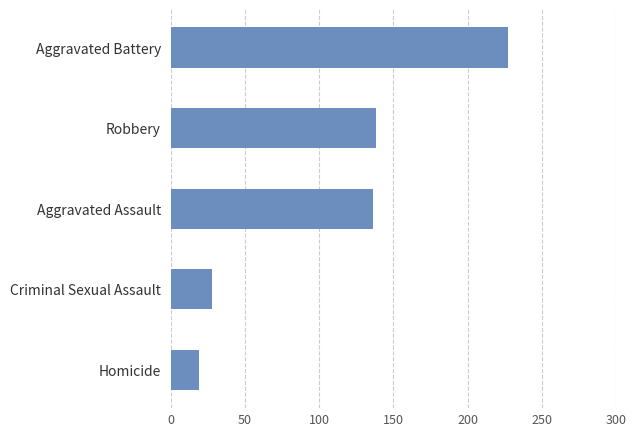

Which has a higher value, Homicide or Aggravated Assault?

Aggravated Assault